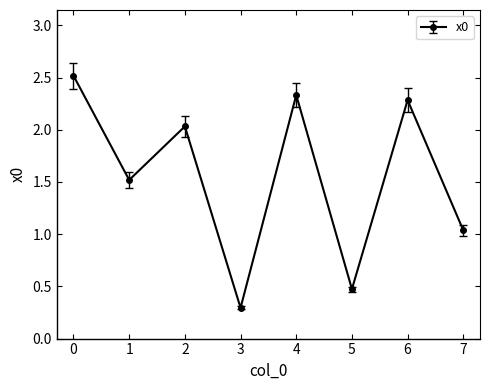

What is the change in value from 5 to 6?

+1.8